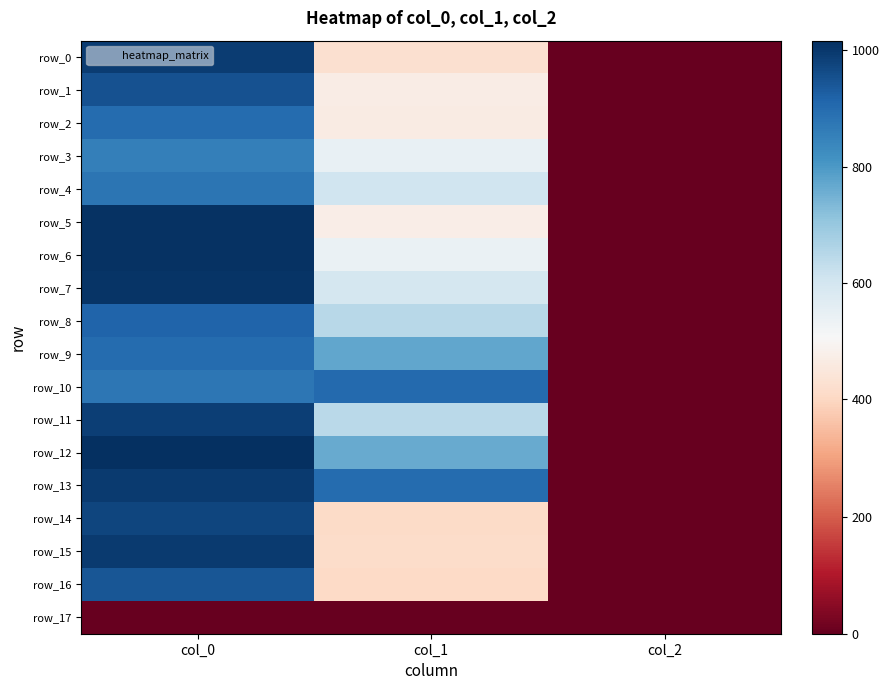

Which series has the largest total across all categories?

row_13